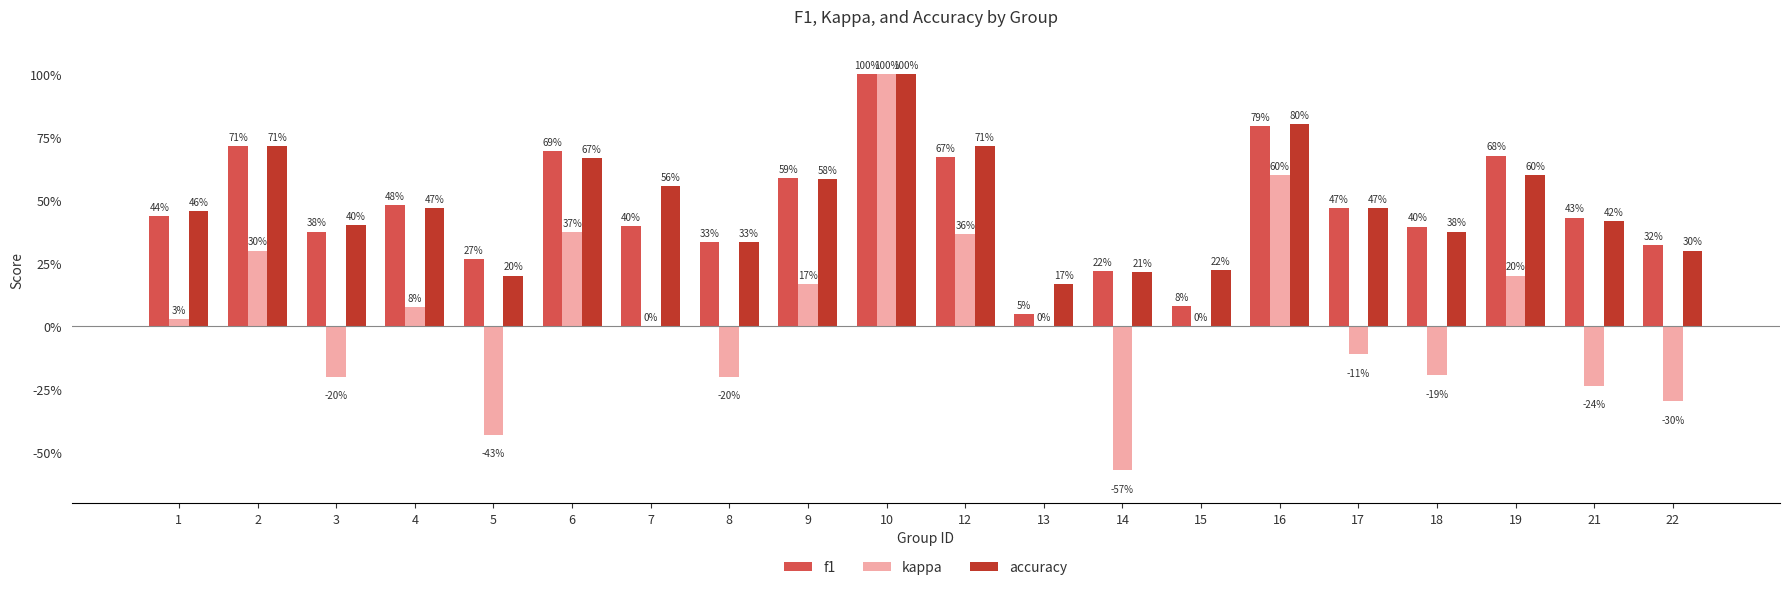

What is the difference between the maximum and minimum values in the f1 series?

1.0